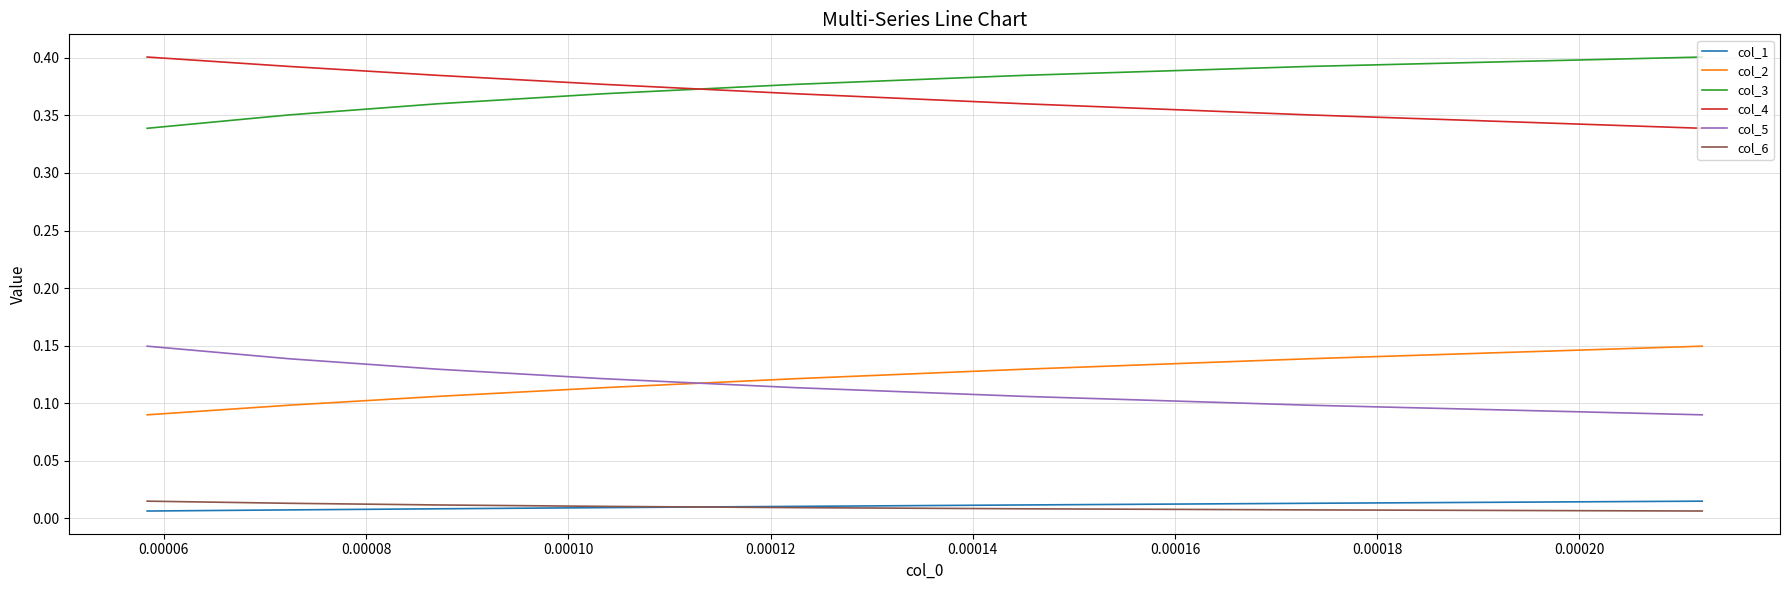

True or false: col_3 and col_2 cross at least once.

False